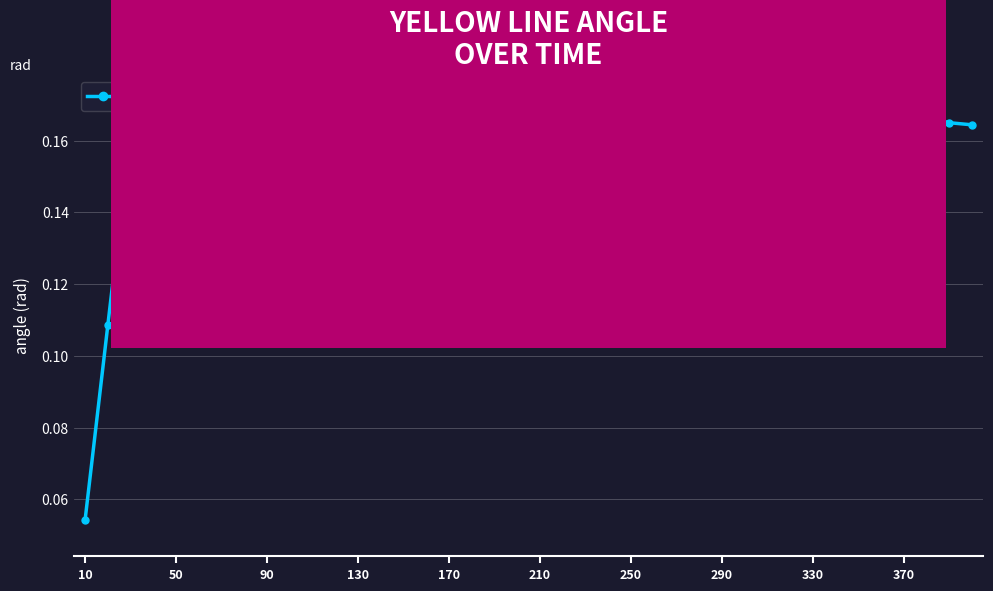

What is the sum of all values?

6.4